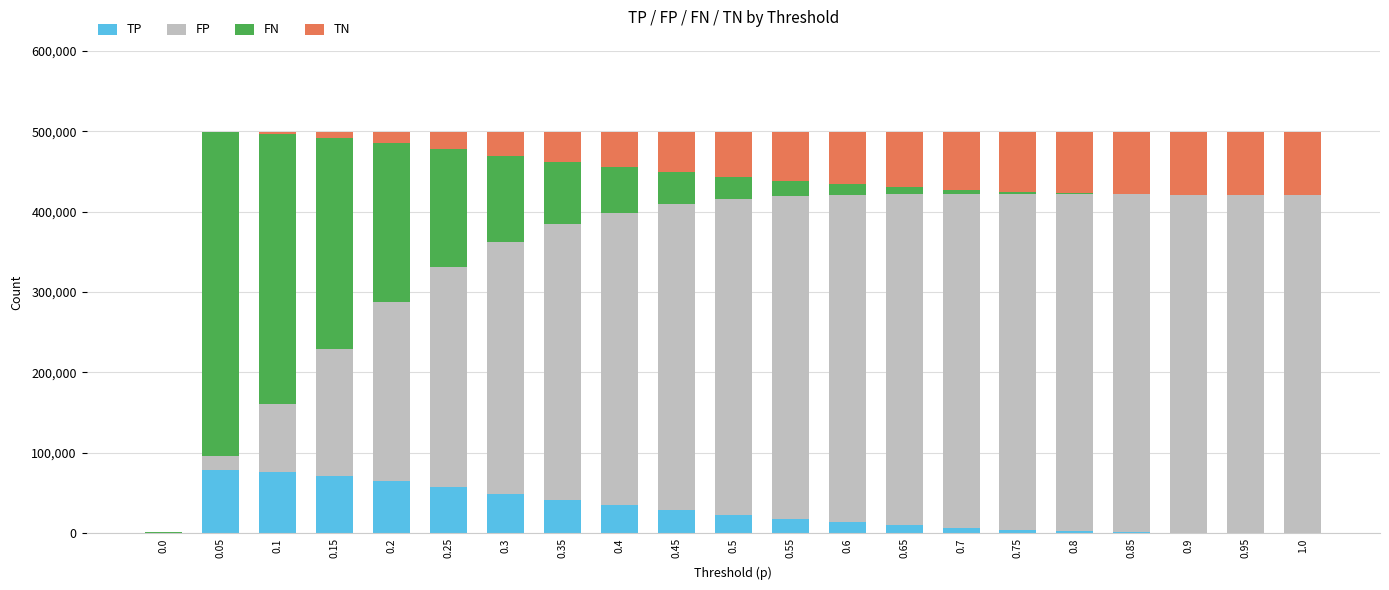

What is the highest value of the TP series?

78617